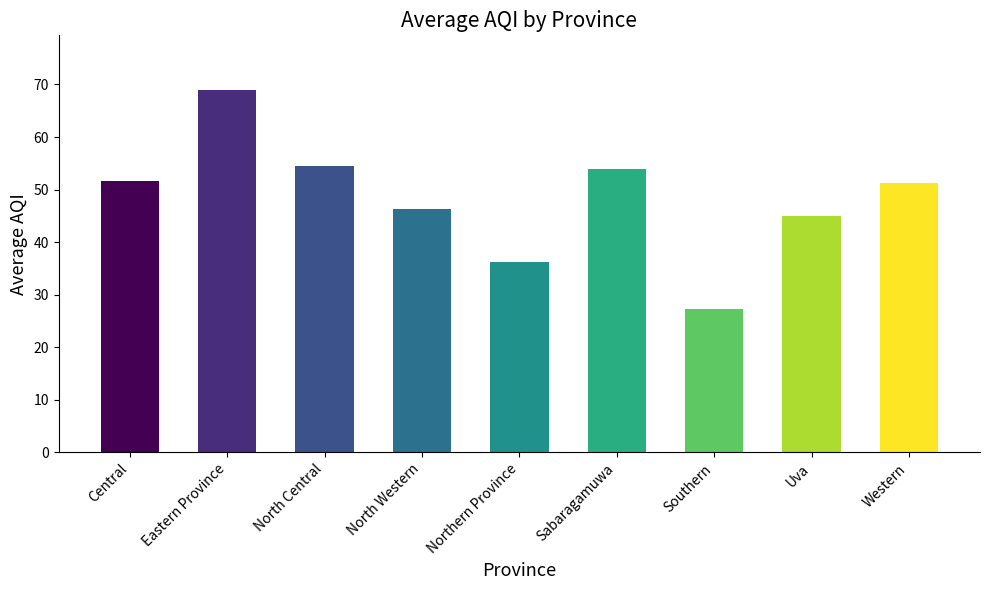

What is the value of the 1st bar from the left?

51.7